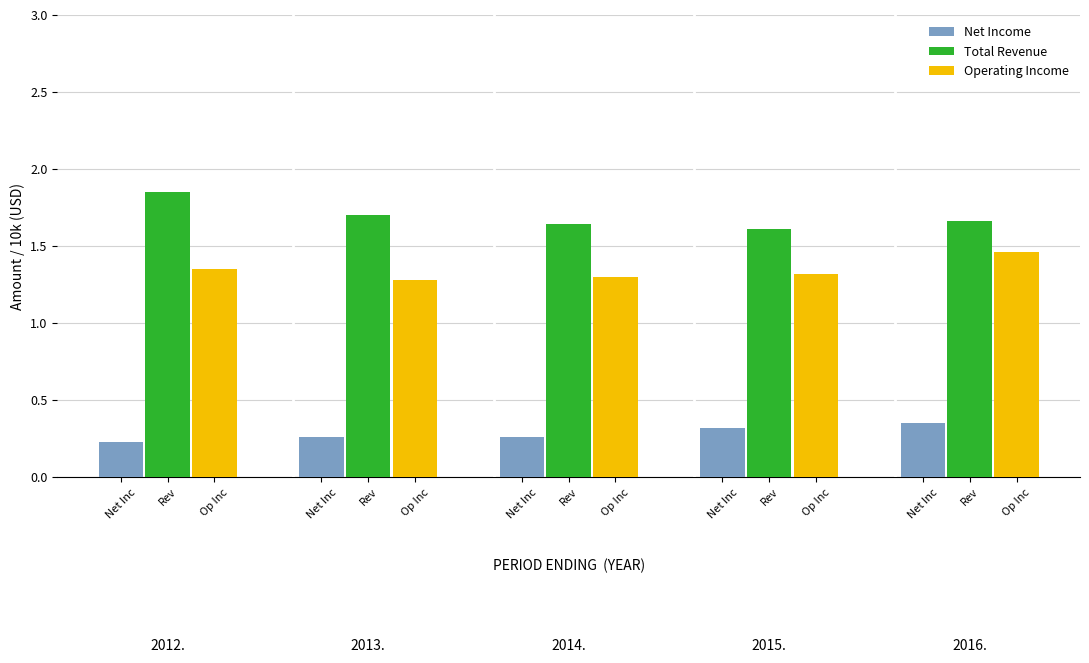

What is the difference between the maximum and minimum values in the Operating Income series?

0.2